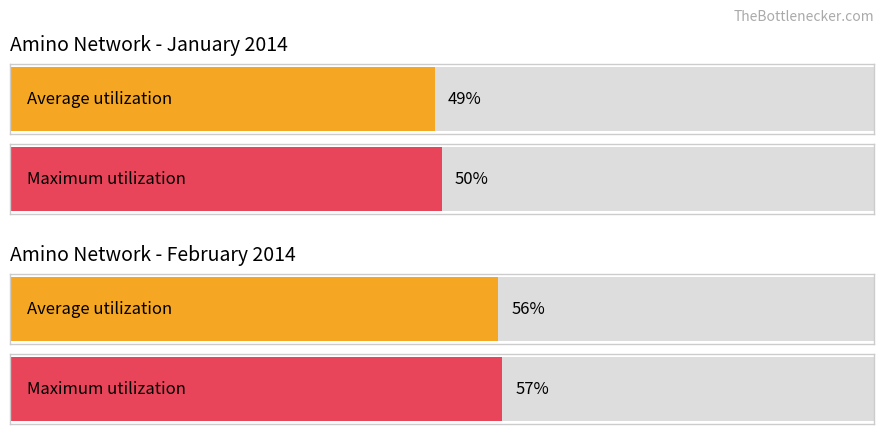

What are all the series names shown in the legend?

Average utilization, Maximum utilization